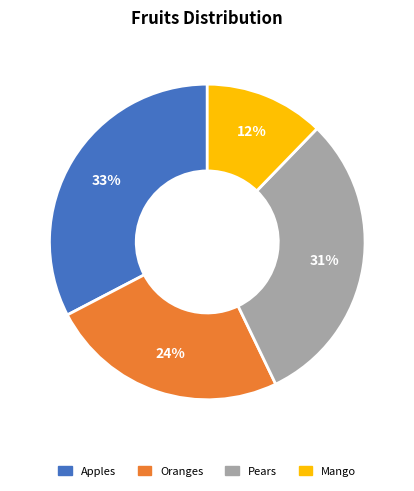

Which category has the biggest portion of the pie?

Apples